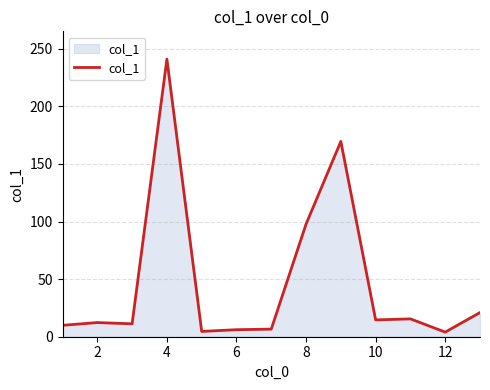

How many distinct data groups are displayed?

1